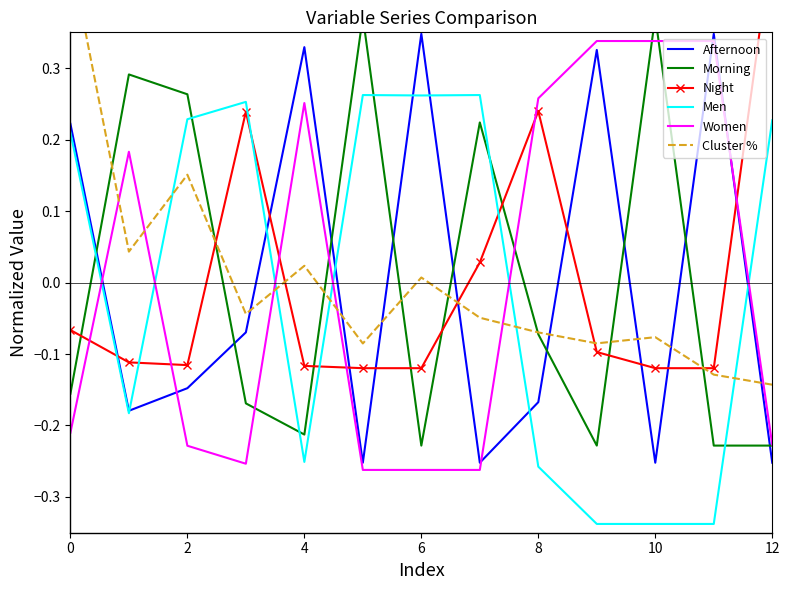

How many intersections are there between Men and Women?

6